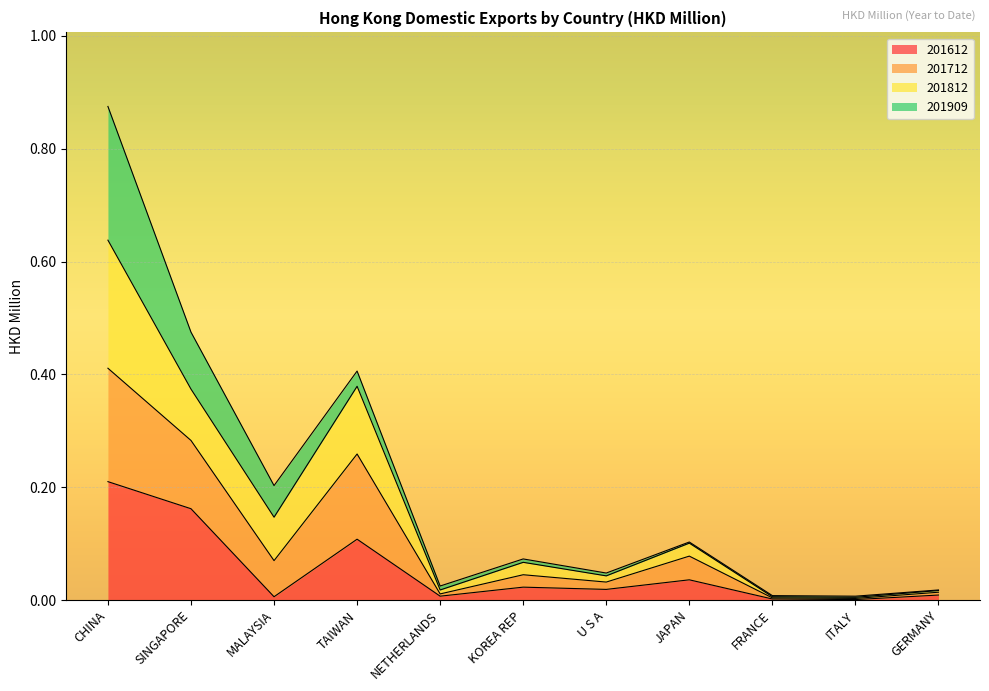

How many lines are shown in the chart?

4